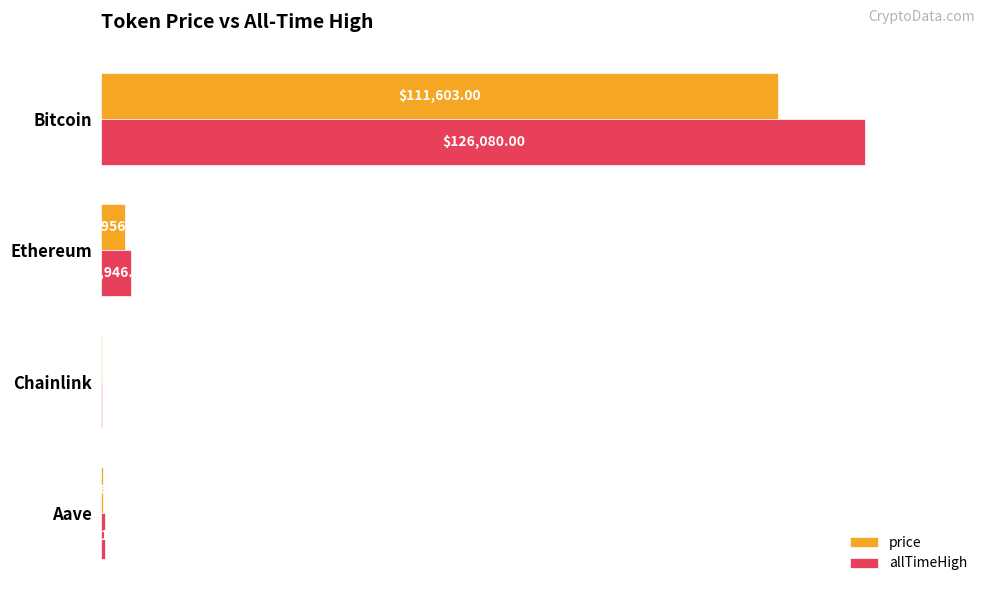

Which series has the largest total across all categories?

allTimeHigh